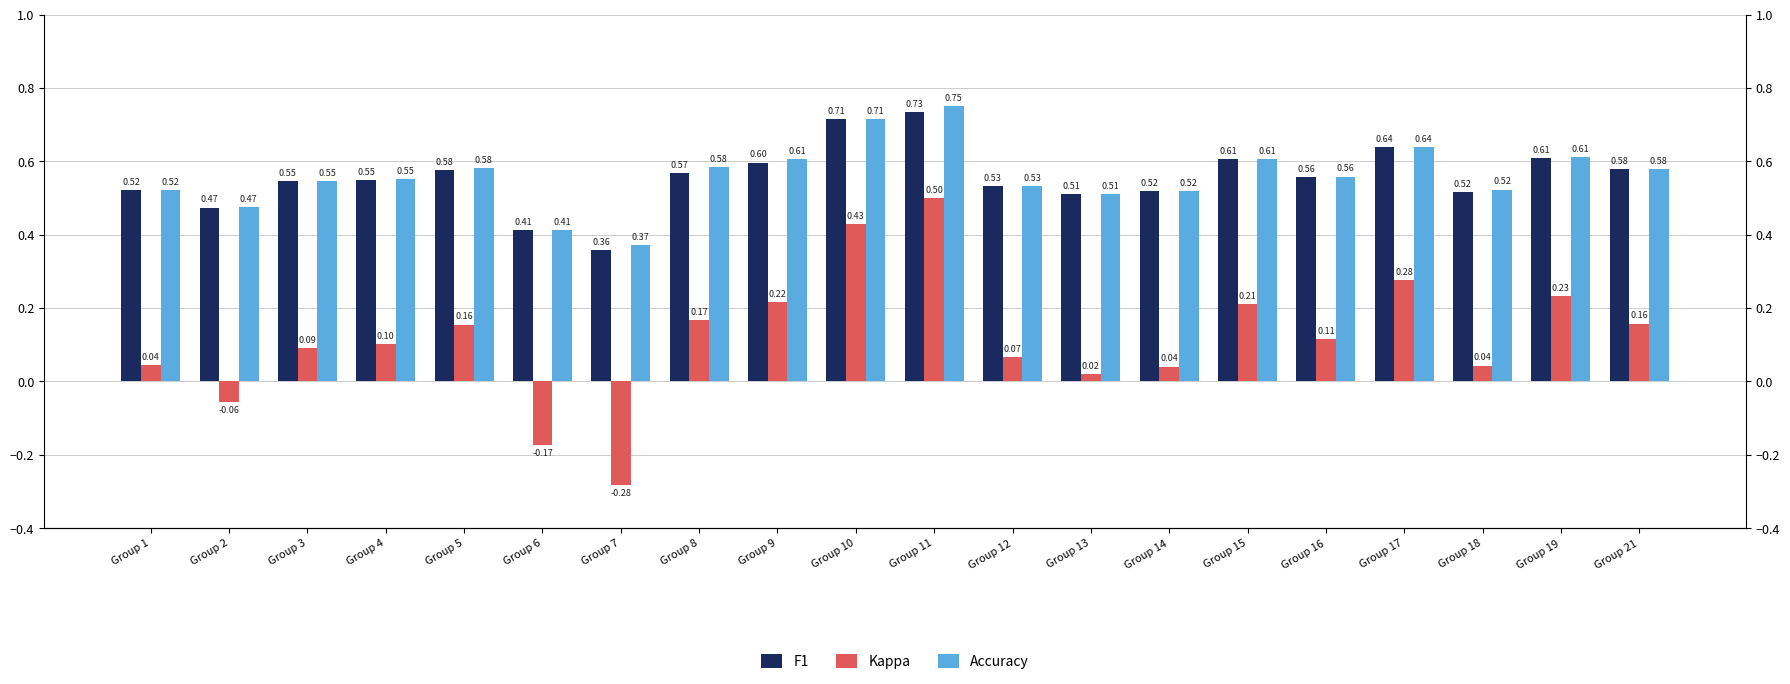

Read the accuracy value at Group 11.

0.8